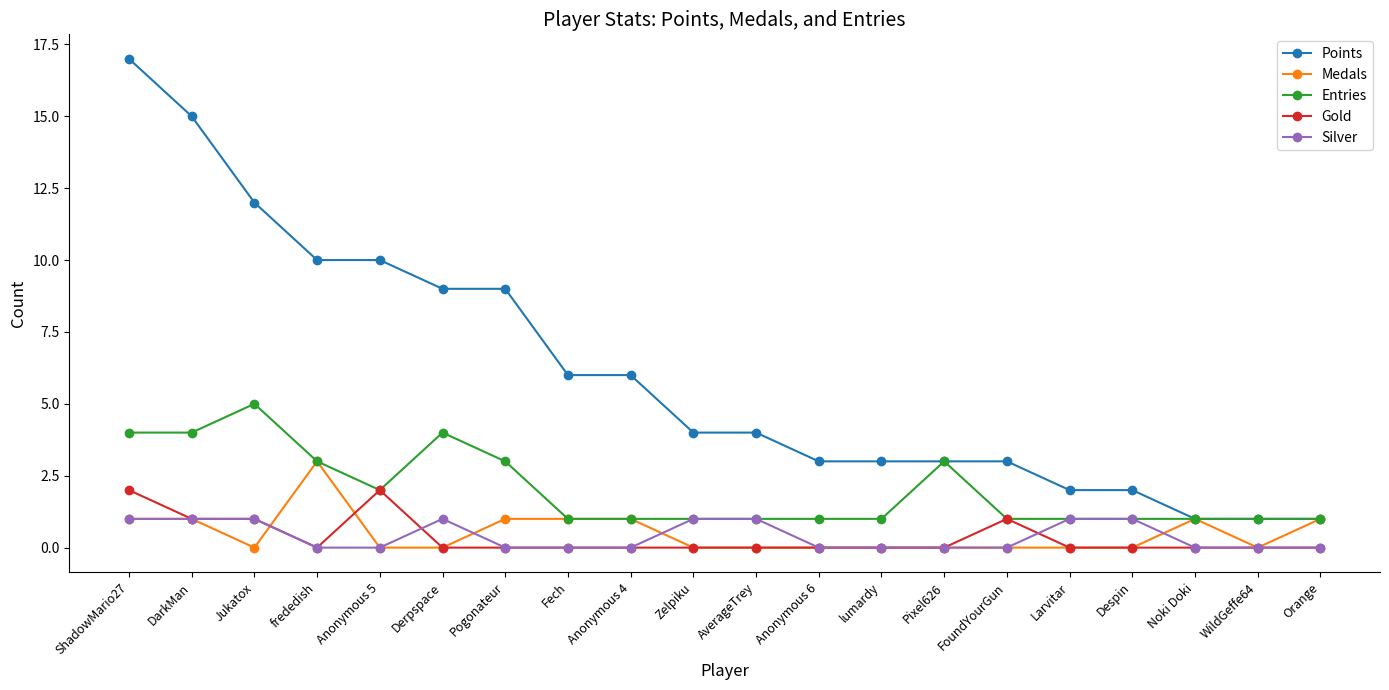

Reading left to right, list all the values displayed in this chart.

Points: ShadowMario27=17	DarkMan=15	Jukatox=12	frededish=10	Anonymous 5=10	Derpspace=9	Pogonateur=9	Fech=6	Anonymous 4=6	Zelpiku=4	AverageTrey=4	Anonymous 6=3	lumardy=3	Pixel626=3	FoundYourGun=3	Larvitar=2	Despin=2	Noki Doki=1	WildGeffe64=1	Orange=1
Medals: ShadowMario27=1	DarkMan=1	Jukatox=0	frededish=3	Anonymous 5=0	Derpspace=0	Pogonateur=1	Fech=1	Anonymous 4=1	Zelpiku=0	AverageTrey=0	Anonymous 6=0	lumardy=0	Pixel626=0	FoundYourGun=0	Larvitar=0	Despin=0	Noki Doki=1	WildGeffe64=0	Orange=1
Entries: ShadowMario27=4	DarkMan=4	Jukatox=5	frededish=3	Anonymous 5=2	Derpspace=4	Pogonateur=3	Fech=1	Anonymous 4=1	Zelpiku=1	AverageTrey=1	Anonymous 6=1	lumardy=1	Pixel626=3	FoundYourGun=1	Larvitar=1	Despin=1	Noki Doki=1	WildGeffe64=1	Orange=1
Gold: ShadowMario27=2	DarkMan=1	Jukatox=1	frededish=0	Anonymous 5=2	Derpspace=0	Pogonateur=0	Fech=0	Anonymous 4=0	Zelpiku=0	AverageTrey=0	Anonymous 6=0	lumardy=0	Pixel626=0	FoundYourGun=1	Larvitar=0	Despin=0	Noki Doki=0	WildGeffe64=0	Orange=0
Silver: ShadowMario27=1	DarkMan=1	Jukatox=1	frededish=0	Anonymous 5=0	Derpspace=1	Pogonateur=0	Fech=0	Anonymous 4=0	Zelpiku=1	AverageTrey=1	Anonymous 6=0	lumardy=0	Pixel626=0	FoundYourGun=0	Larvitar=1	Despin=1	Noki Doki=0	WildGeffe64=0	Orange=0